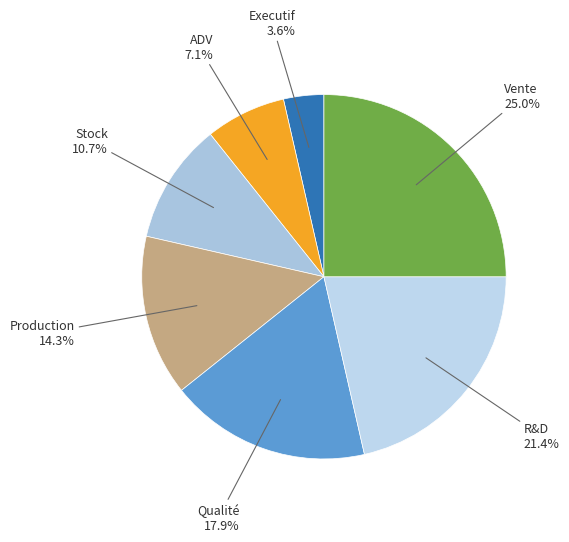

How many segments does this pie chart have?

7